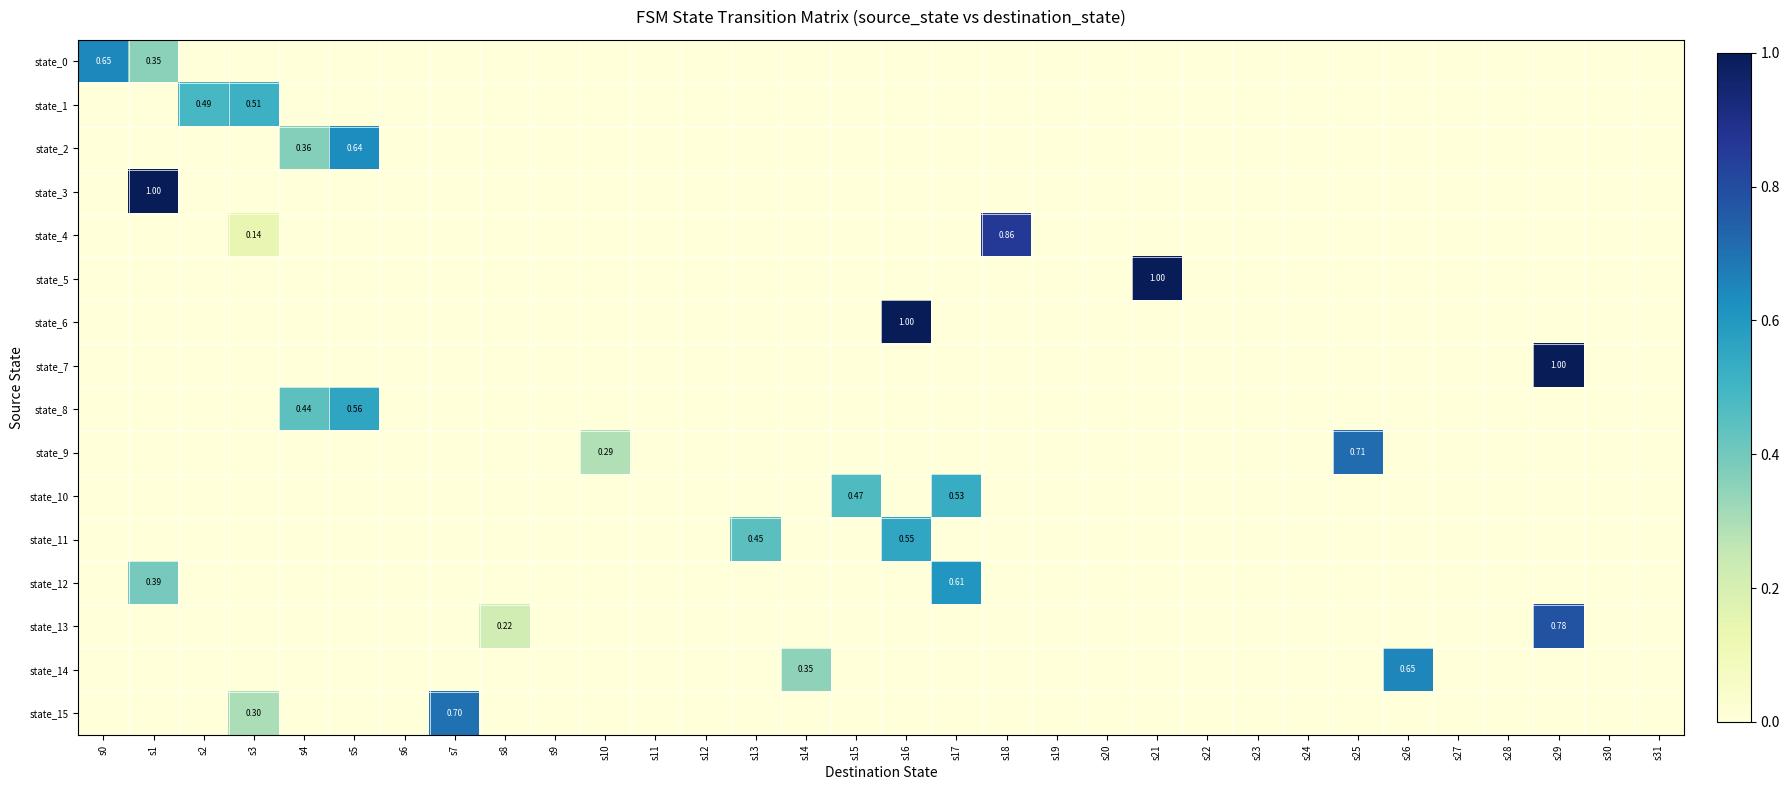

How many series are shown in this chart?

16